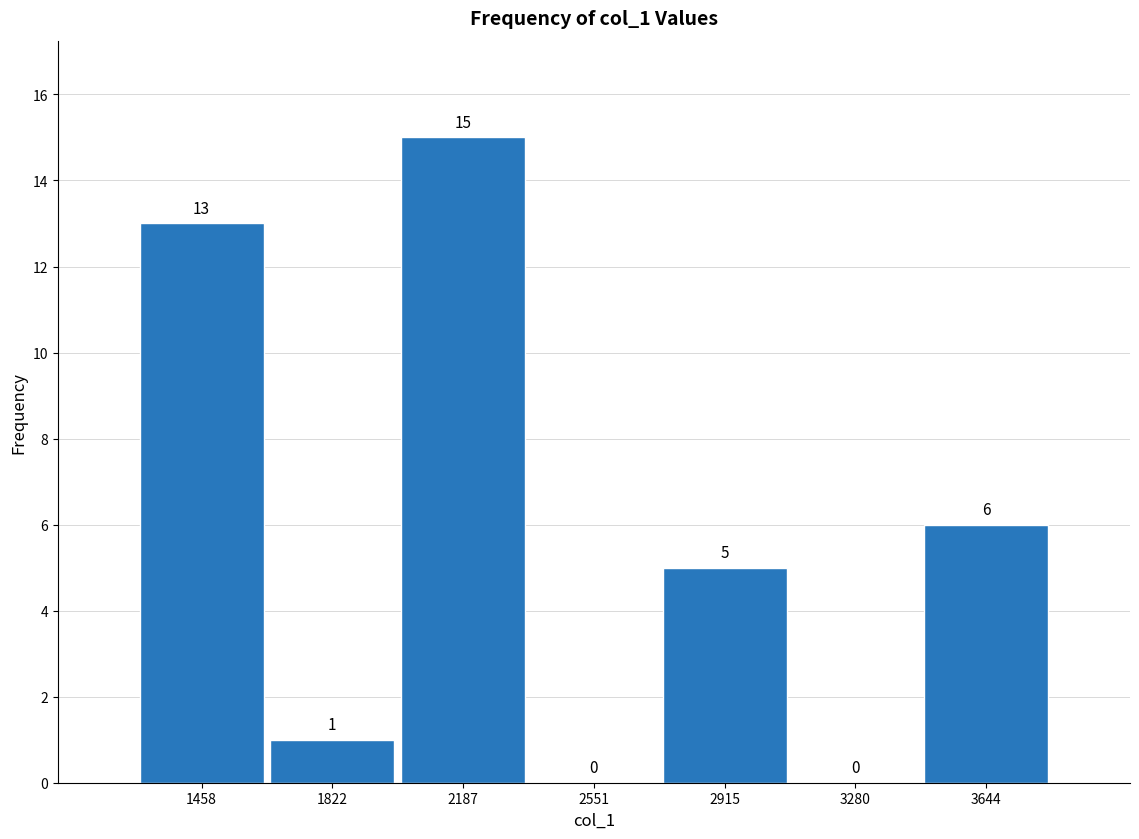

Reading left to right, list every bar in this chart as the range it spans on the x-axis followed by its height. The bar edges are not printed on the chart, so give them approximately, as read against the axis.

1300 to 1650: 13
1650 to 2000: 1
2000 to 2350: 15
2350 to 2750: 0
2750 to 3100: 5
3100 to 3450: 0
3450 to 3850: 6